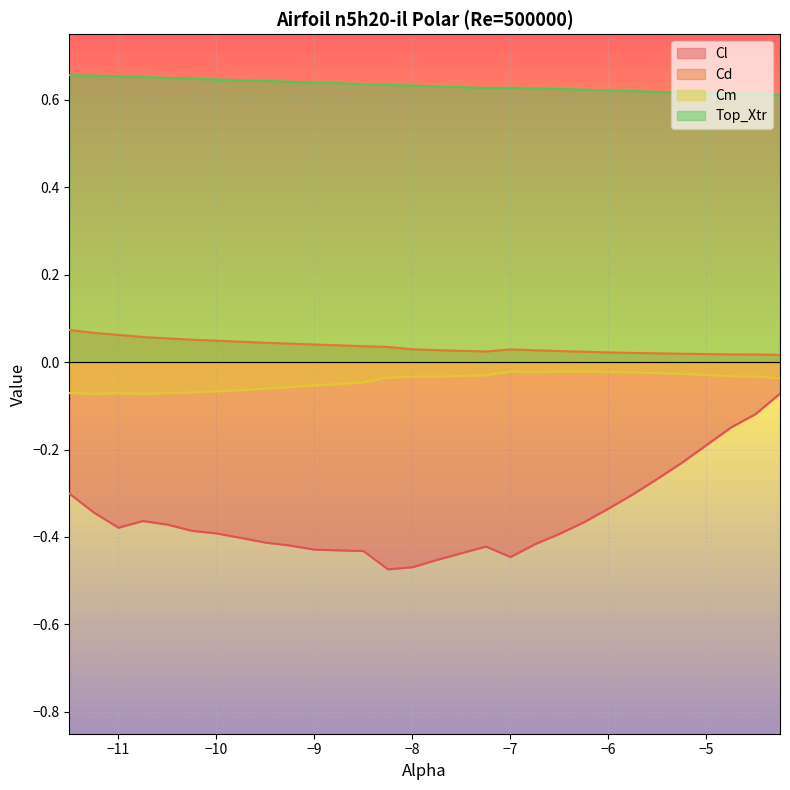

Which series has the widest spread of values?

Cl